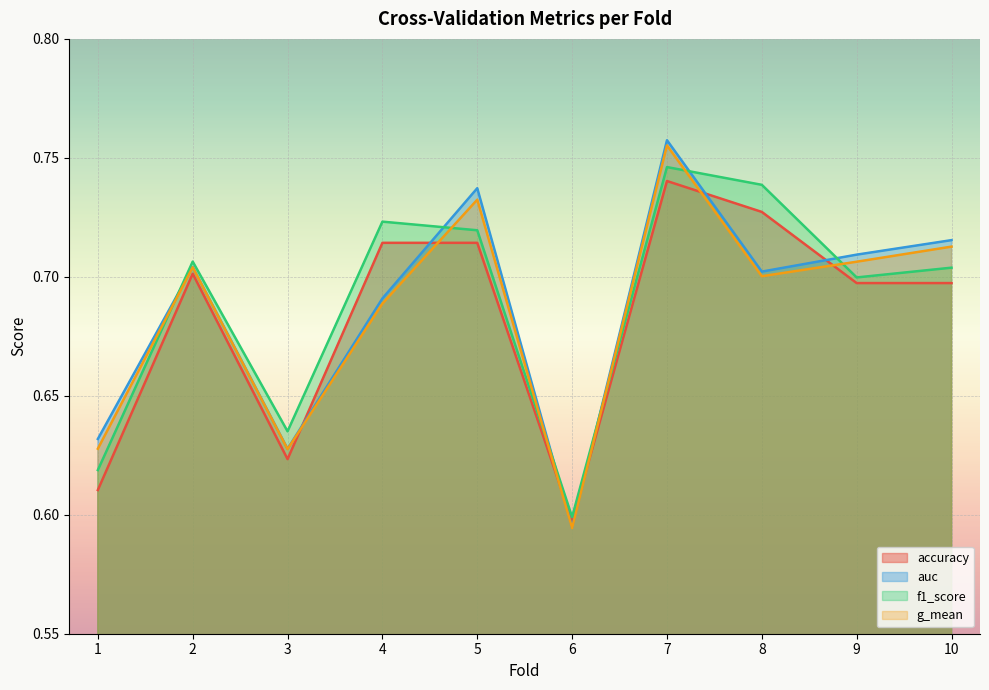

How many lines are shown in the chart?

4